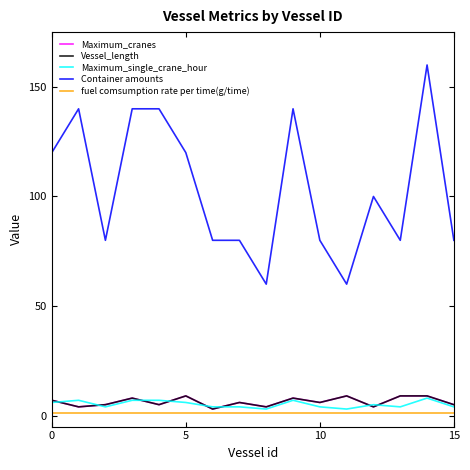

Is this an area chart (filled region under the line)?

No